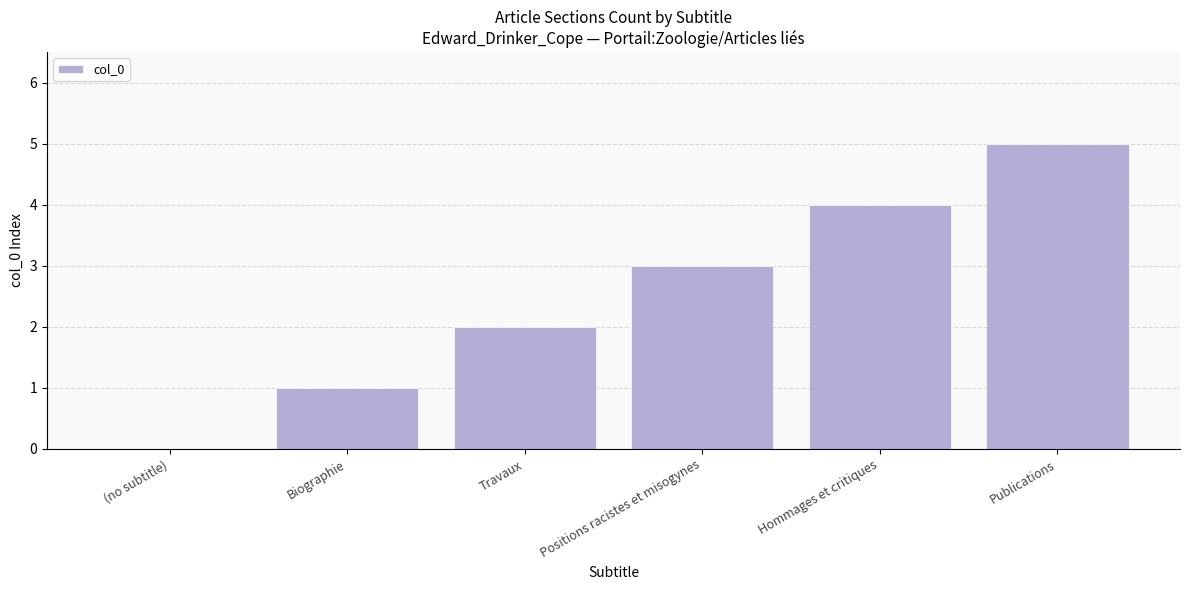

Read the value at Positions racistes et misogynes.

3